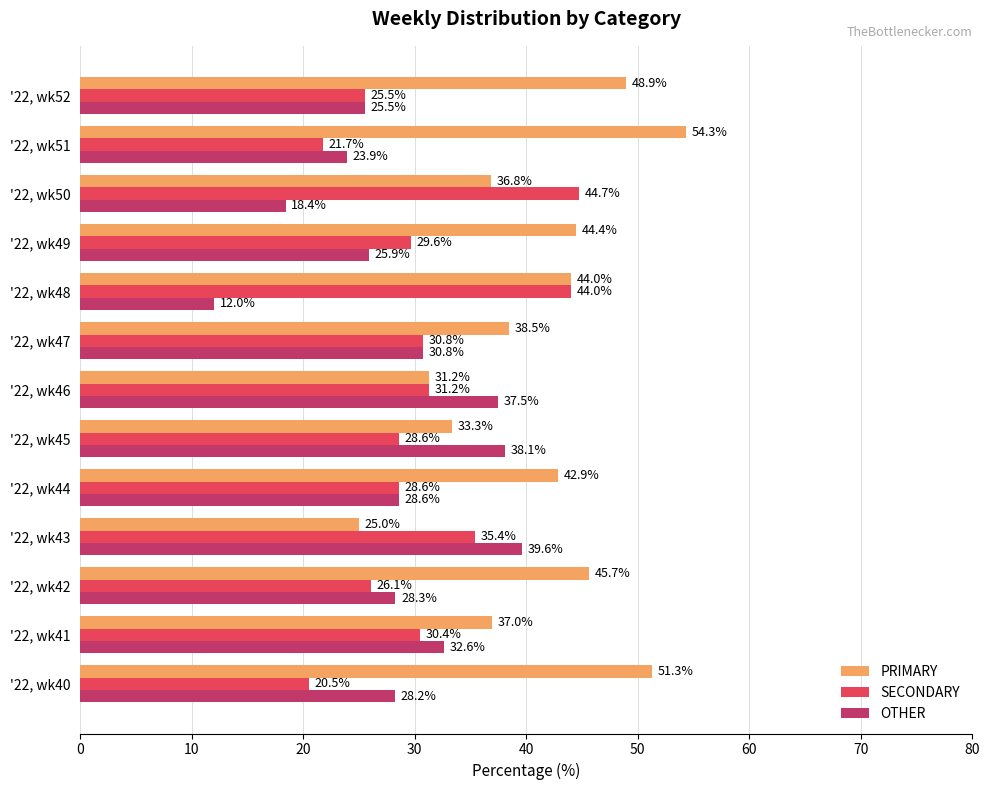

List the labels in order of OTHER value, smallest first.

'22, wk48, '22, wk50, '22, wk51, '22, wk52, '22, wk49, '22, wk40, '22, wk42, '22, wk44, '22, wk47, '22, wk41, '22, wk46, '22, wk45, '22, wk43